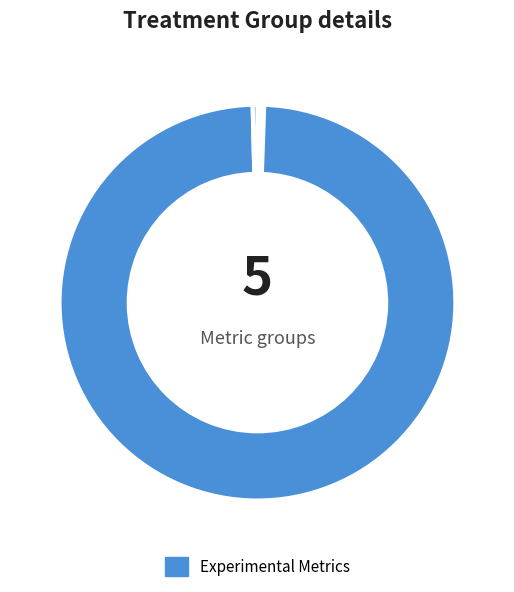

How many slices are in this pie chart?

5